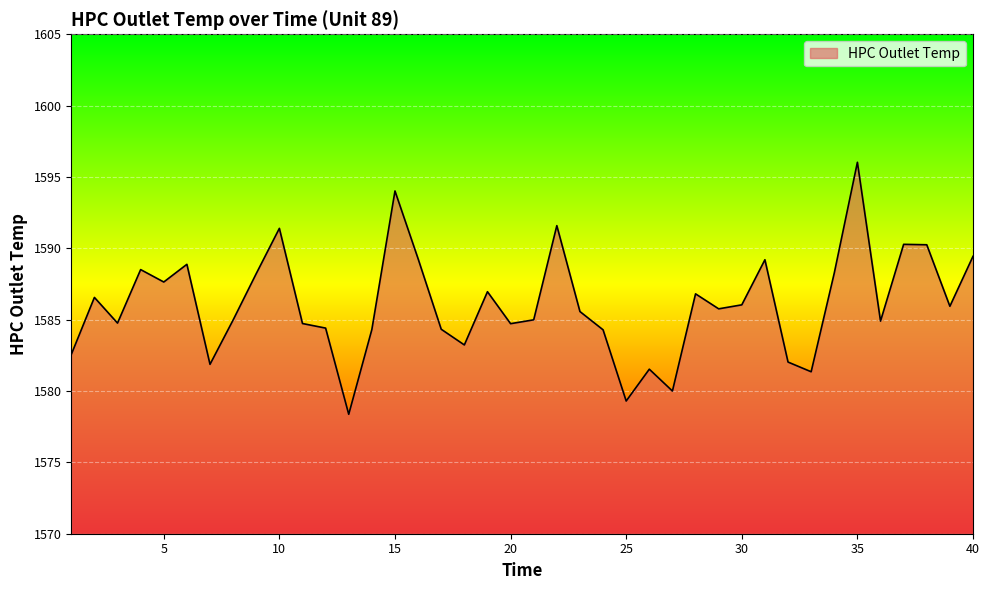

What is the smallest value displayed?

1578.4